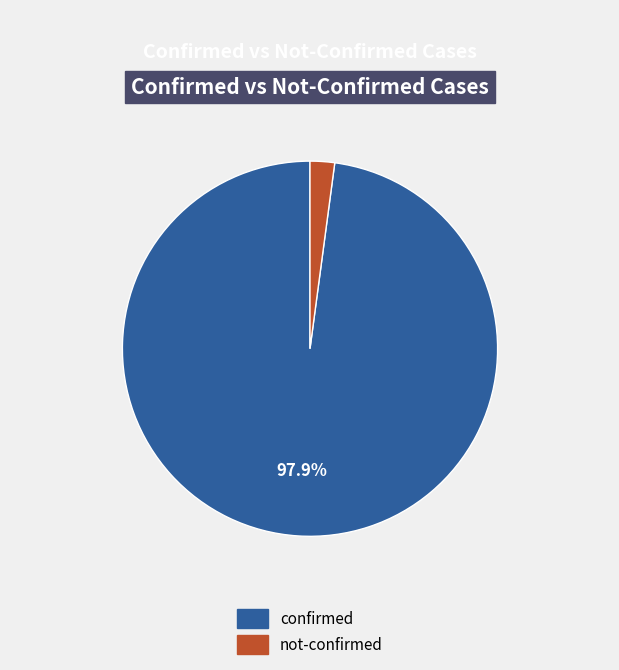

Count the number of slices in the pie.

2